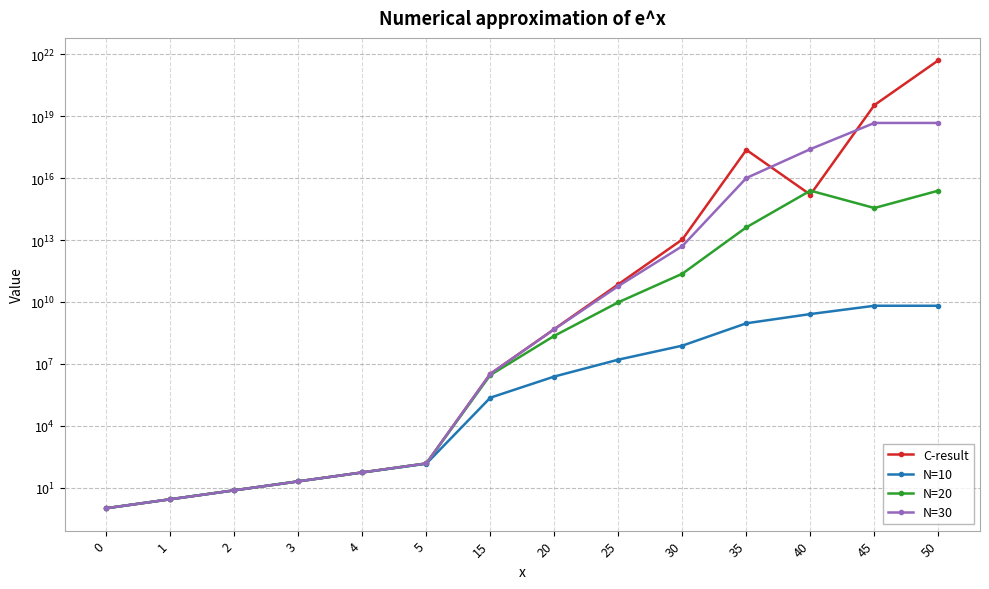

Reading left to right, transcribe all the data shown in this chart.

C-result: 0=1.0	1=2.7	2=7.4	3=20.1	4=54.6	5=148.4	15=3269017.2	20=485165184.0	25=72004902912.0	30=10686474223616.0	35=235385270340419008.0	40=1586013445029880.0	45=34934270576908300288.0	50=5184705457665539571712.0
N=10: 0=1.0	1=2.7	2=7.4	3=20.1	4=54.2	5=143.7	15=228353.0	20=2423600.0	25=15947400.0	30=76106400.0	35=924106000.0	40=2589650000.0	45=6530700000.0	50=6530700000.0
N=20: 0=1.0	1=2.7	2=7.4	3=20.1	4=54.6	5=148.4	15=2861110.0	20=228152000.0	25=9618040000.0	30=233750000000.0	35=41499100000000.0	40=2484180000000000.0	45=357624000000000.0	50=2484180000000000.0
N=30: 0=1.0	1=2.7	2=7.4	3=20.1	4=54.6	5=148.4	15=3267650.0	20=474580000.0	25=58892500000.0	30=5083740000000.0	35=10175400000000000.0	40=256320000000000000.0	45=4753490000000000000.0	50=4753490000000000000.0